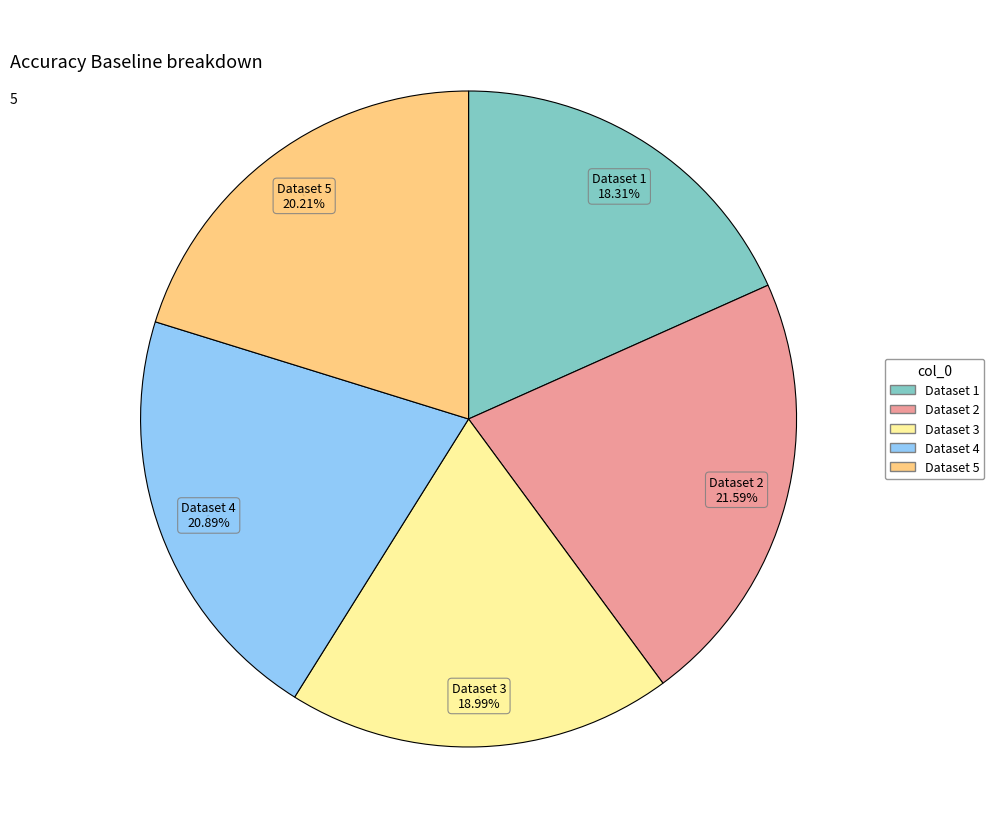

Does any single category account for the majority?

No